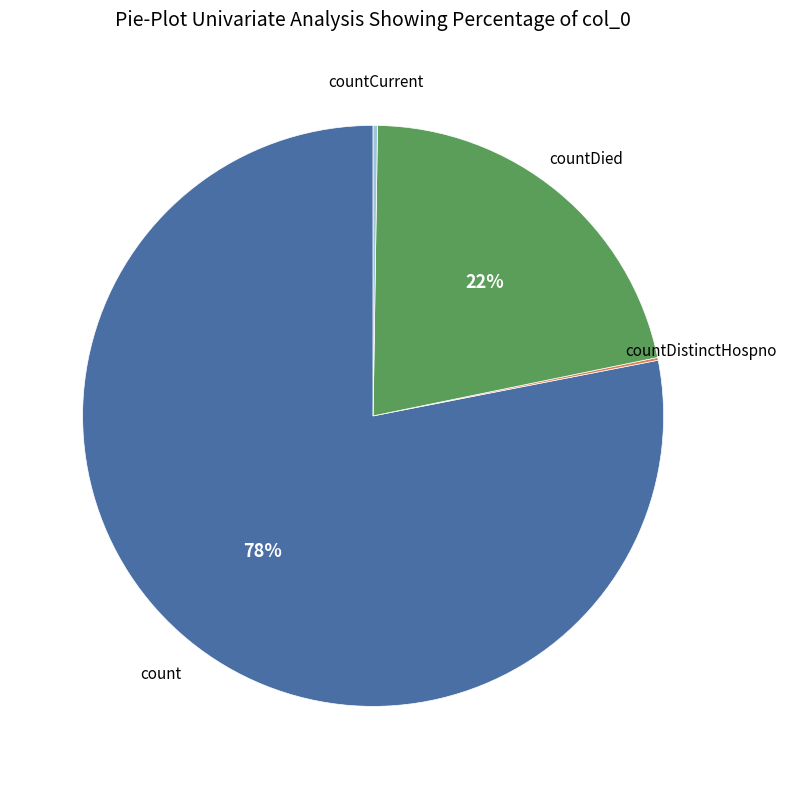

To the nearest percent, what is the difference between the largest and smallest slice percentages?

78%